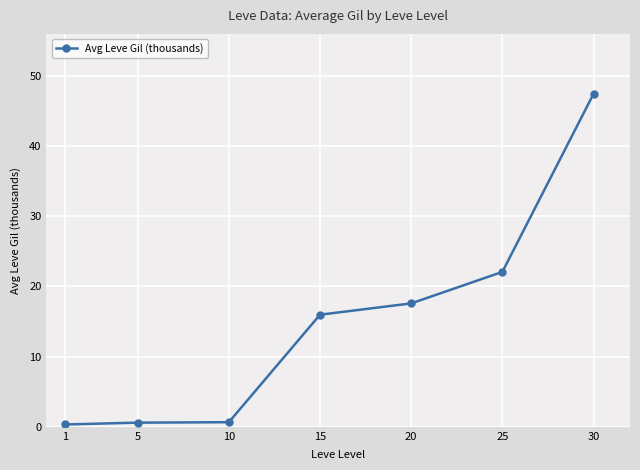

What is the maximum value shown in the chart?

47.5